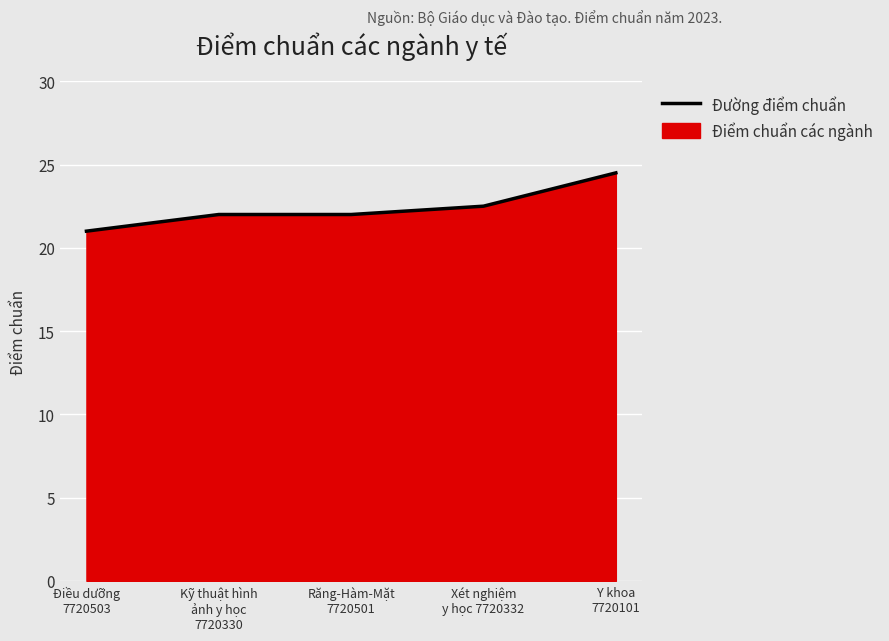

Does the chart display data point markers on the line(s)?

No